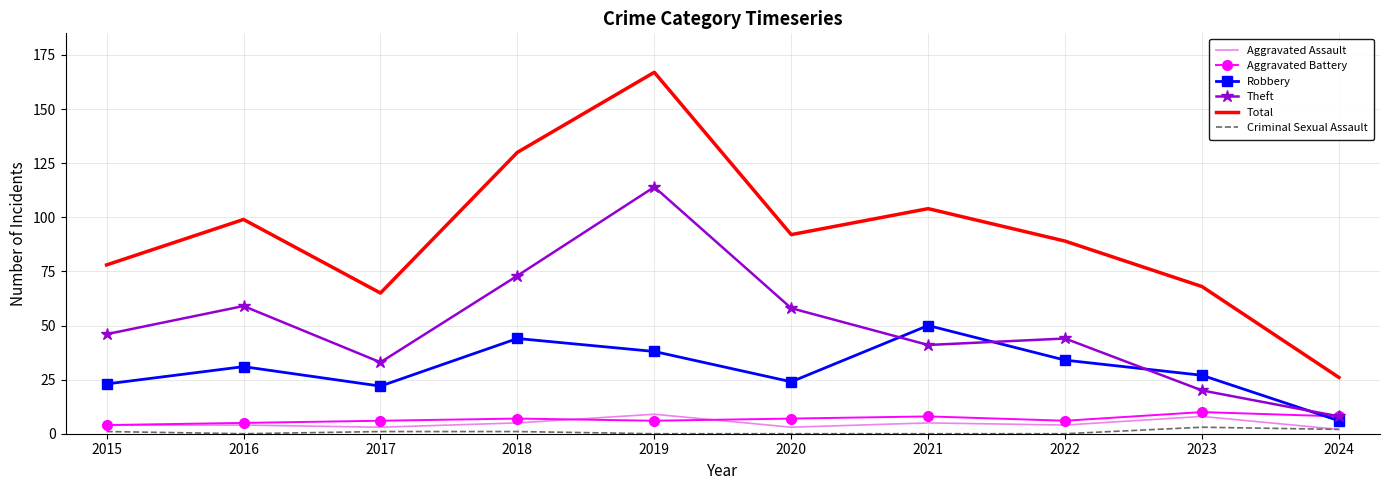

Reading left to right, what are all the values shown in this chart?

Aggravated Assault: 2015=4	2016=4	2017=3	2018=5	2019=9	2020=3	2021=5	2022=4	2023=8	2024=2
Aggravated Battery: 2015=4	2016=5	2017=6	2018=7	2019=6	2020=7	2021=8	2022=6	2023=10	2024=8
Robbery: 2015=23	2016=31	2017=22	2018=44	2019=38	2020=24	2021=50	2022=34	2023=27	2024=6
Theft: 2015=46	2016=59	2017=33	2018=73	2019=114	2020=58	2021=41	2022=44	2023=20	2024=8
Total: 2015=78	2016=99	2017=65	2018=130	2019=167	2020=92	2021=104	2022=89	2023=68	2024=26
Criminal Sexual Assault: 2015=1	2016=0	2017=1	2018=1	2019=0	2020=0	2021=0	2022=0	2023=3	2024=2